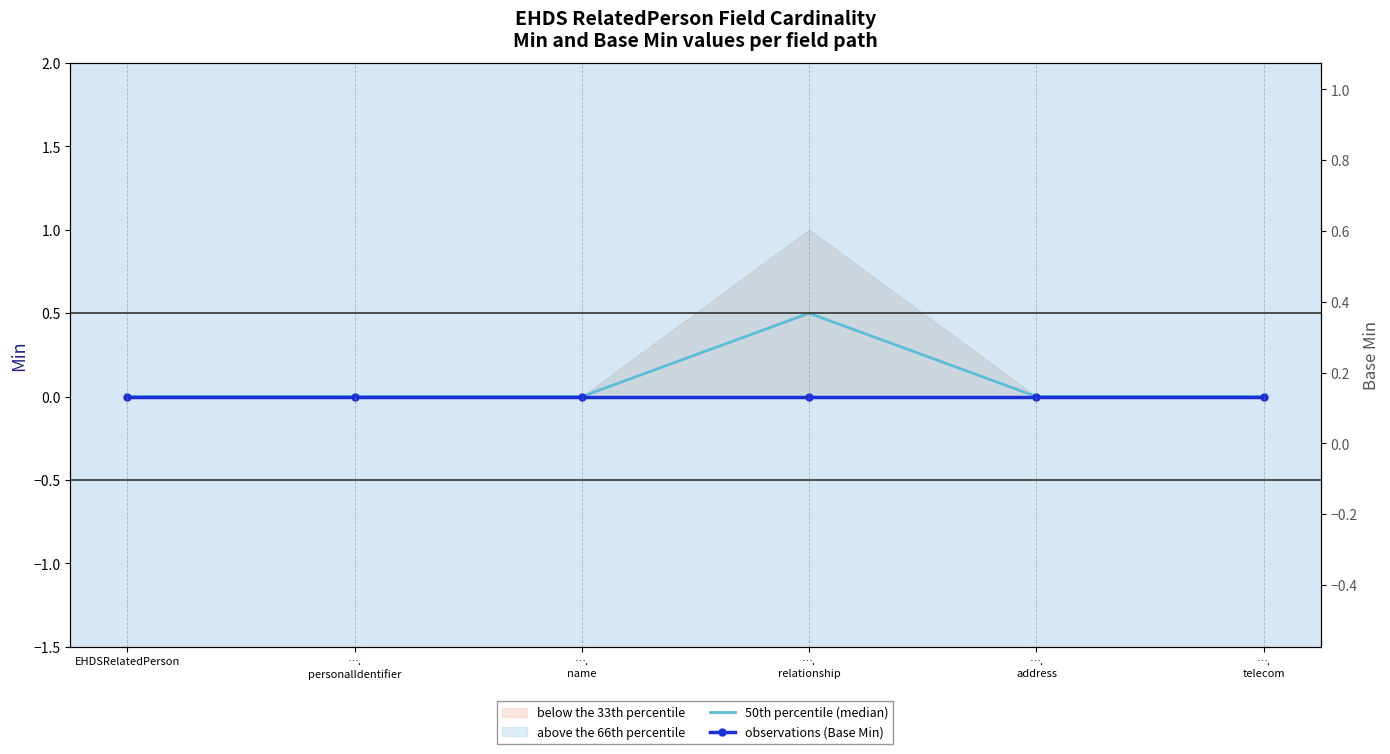

List the series in order of their peak value, highest first.

50th percentile (median), observations (Base Min)